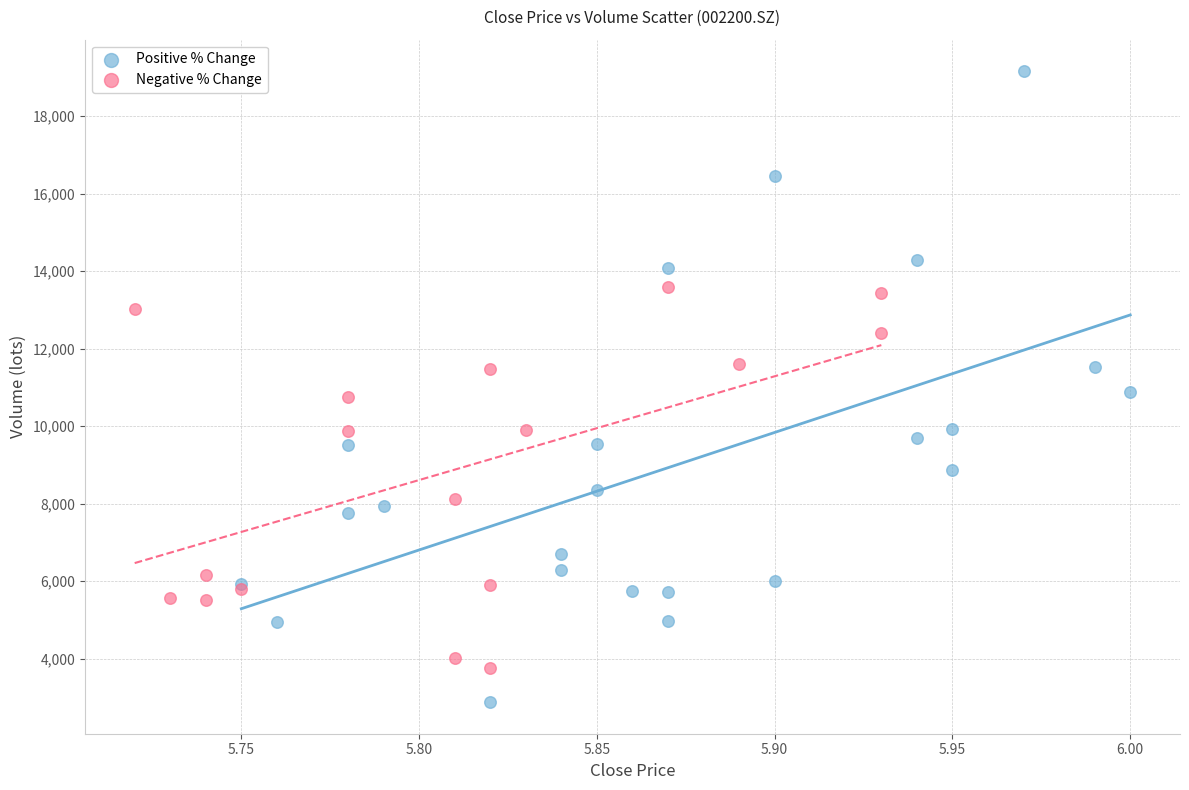

Which series has the largest Y range (max minus min)?

Positive % Change